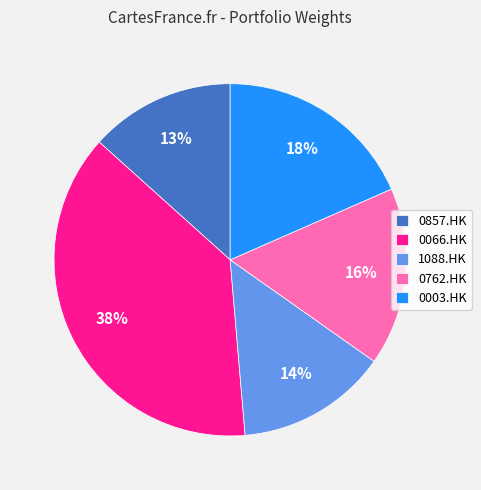

How many segments does this pie chart have?

5